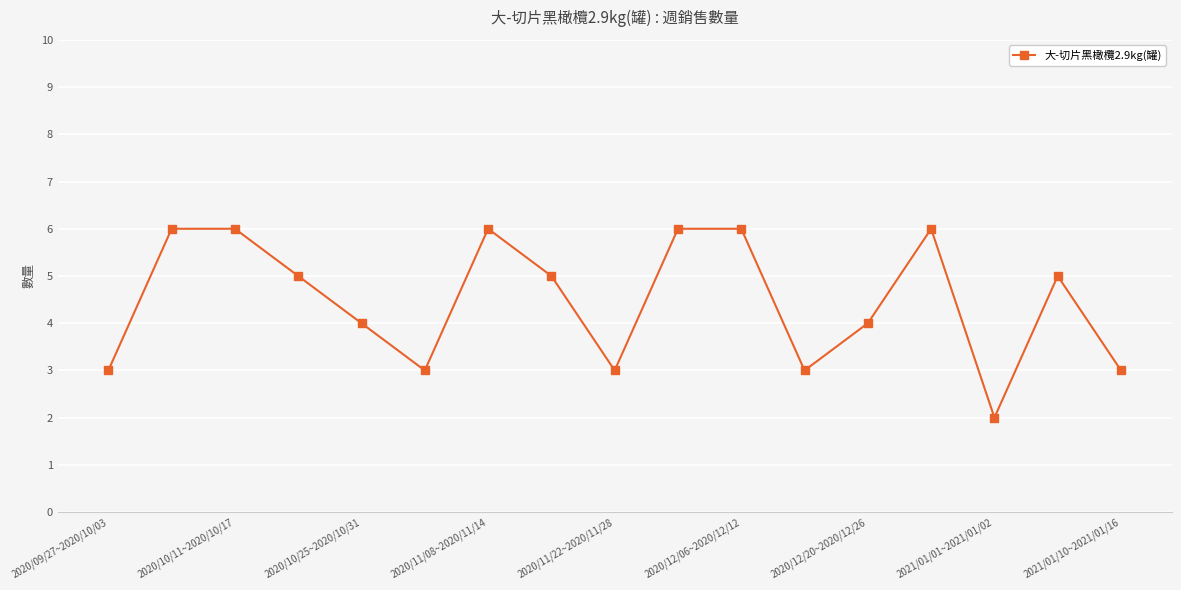

Reading right to left, what are all the values shown in this chart?

3	5	2	6	4	3	6	6	3	5	6	3	4	5	6	6	3